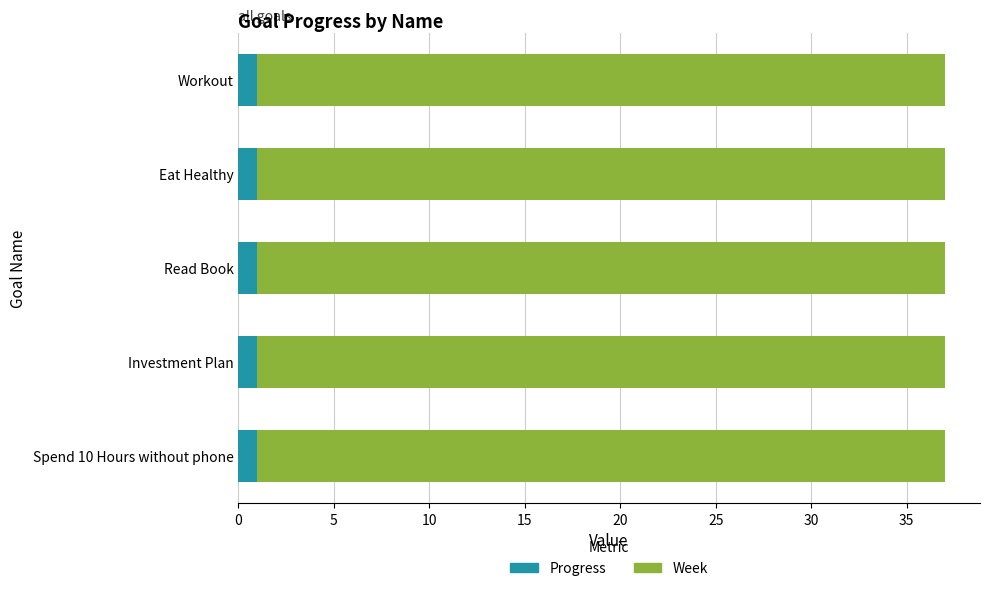

Is it true that Progress equals 1.0 at Read Book?

True